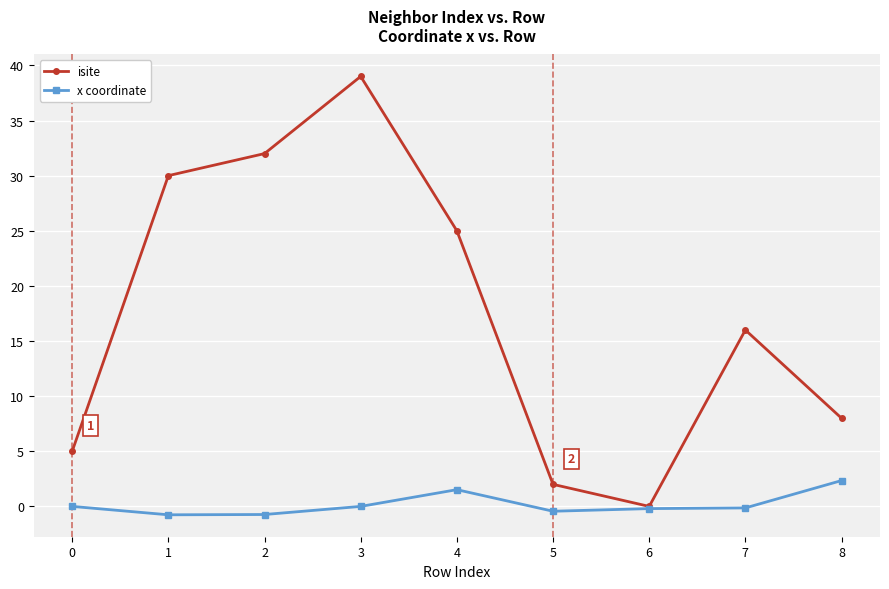

Does the chart have visible grid lines?

Yes